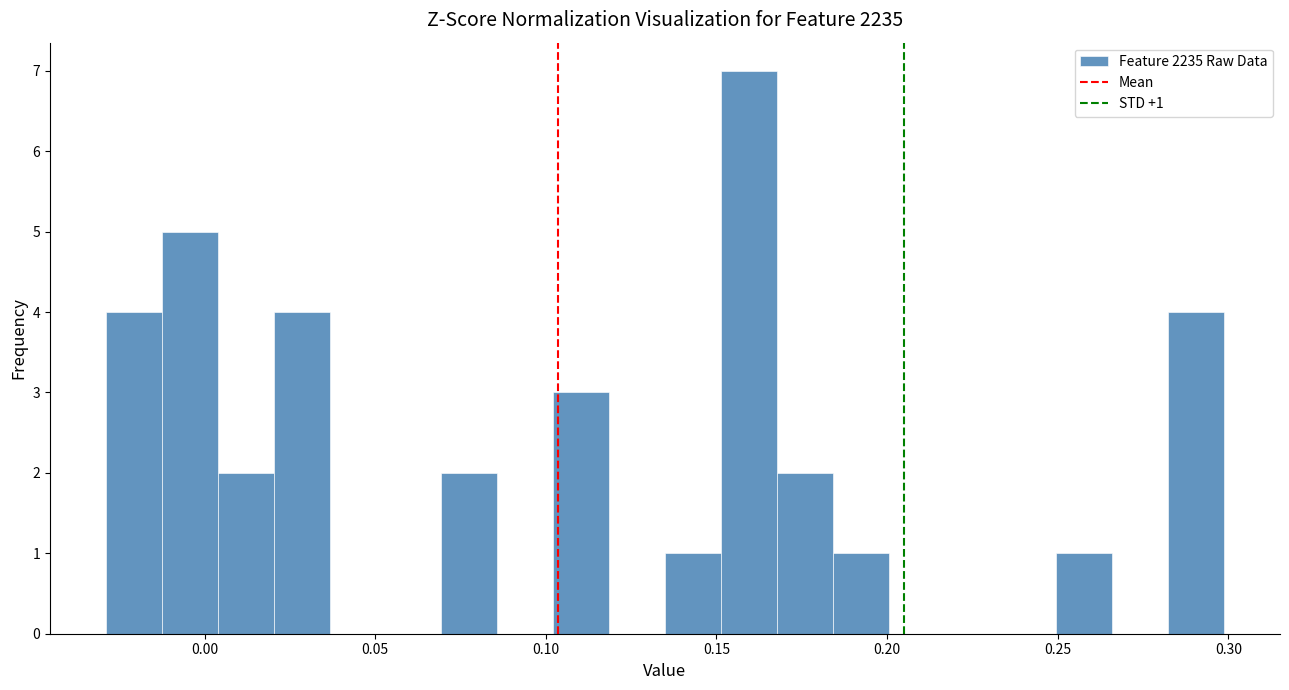

Read against the x-axis, roughly where is the centre of the tallest bar?

0.160